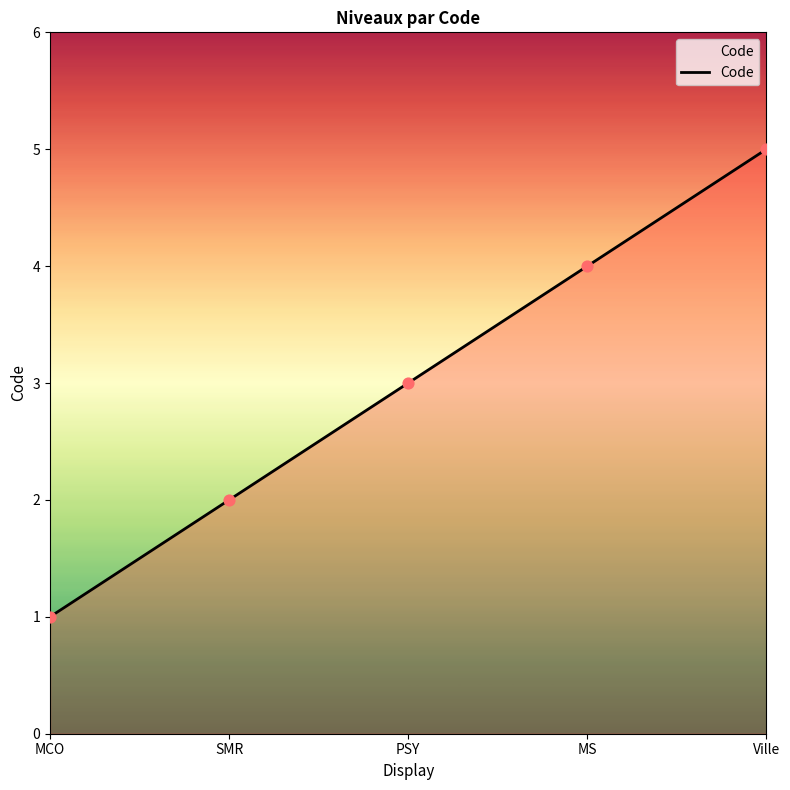

Between SMR and MS, which is larger?

MS